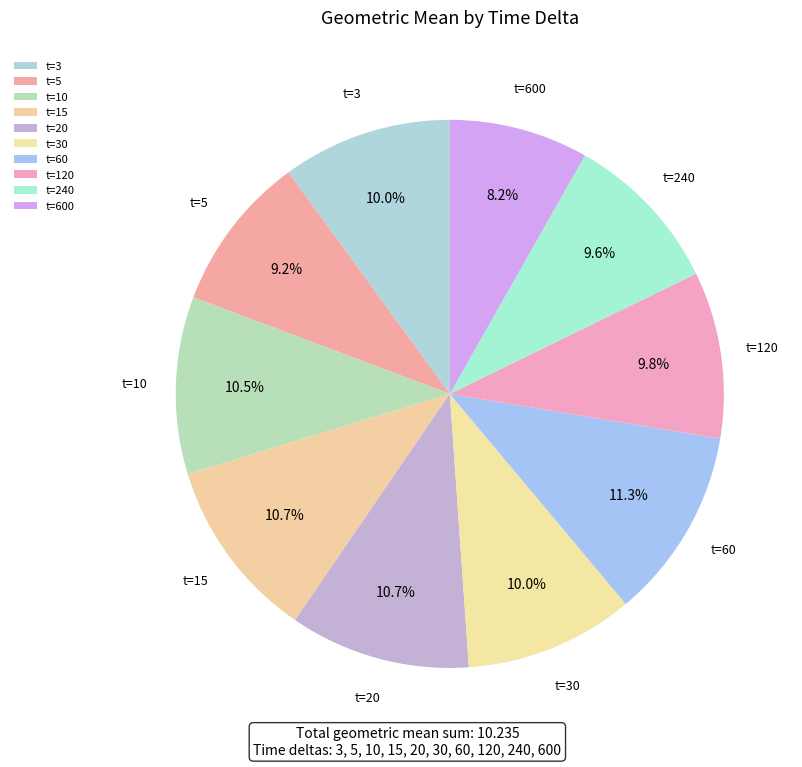

What percentage is NOT represented by t=3?

90.0%